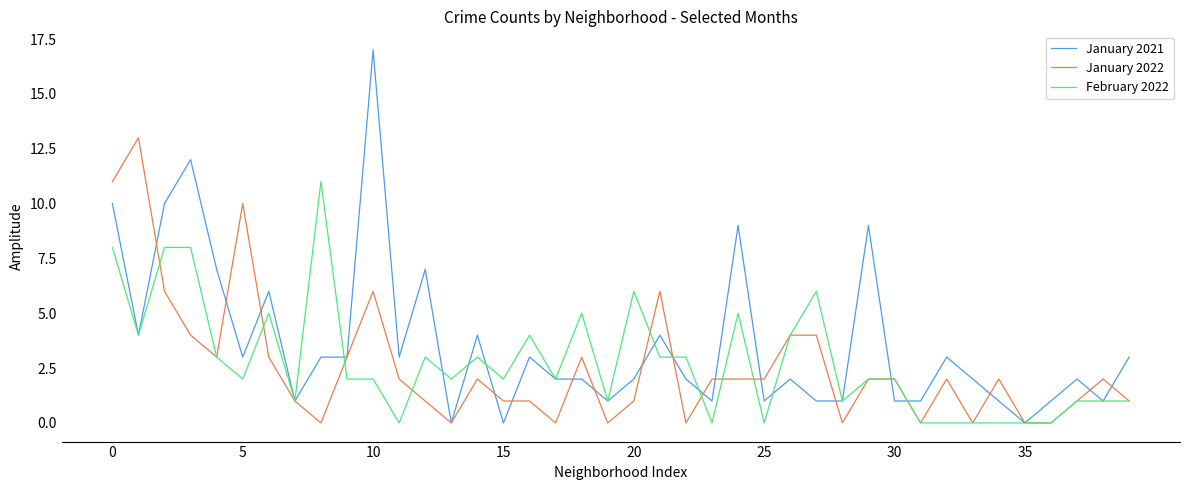

Rank the series by their maximum value, from highest to lowest.

January 2021, January 2022, February 2022